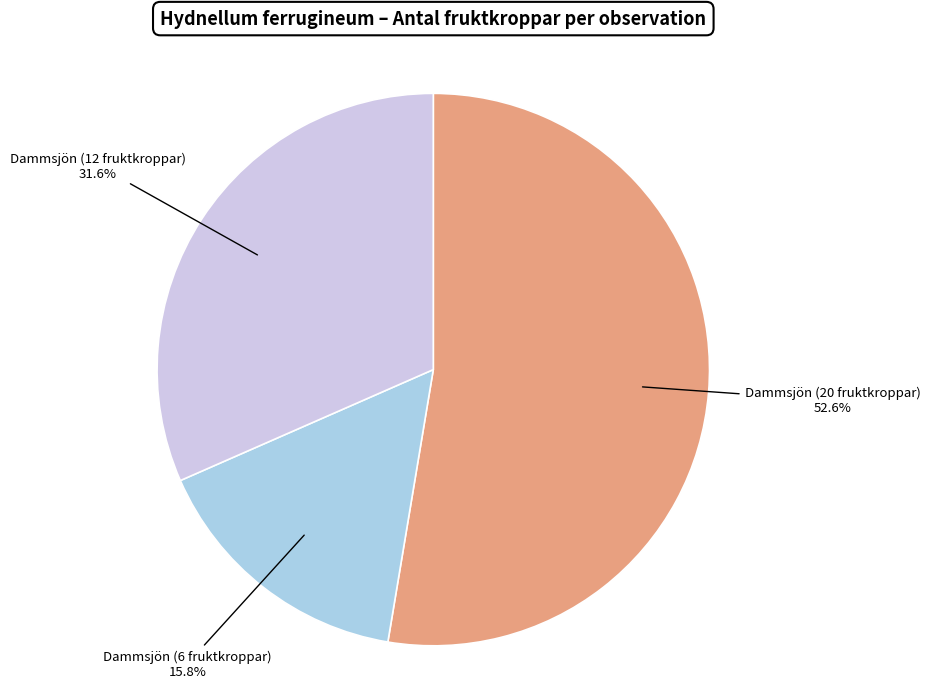

How many slices are in this pie chart?

3